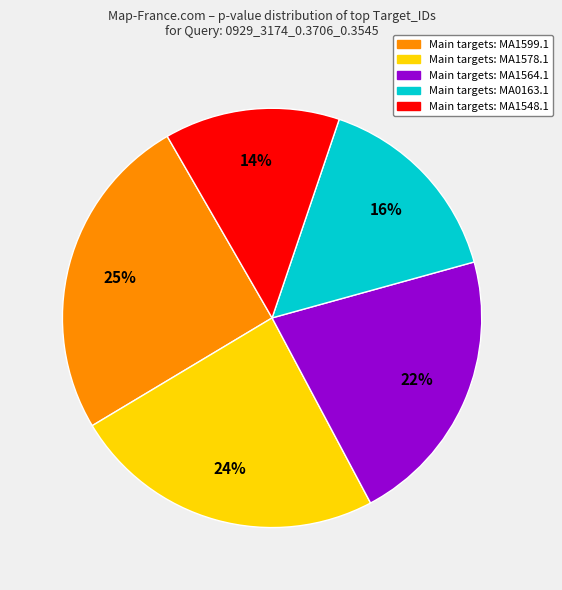

Is there a majority slice in this chart?

No